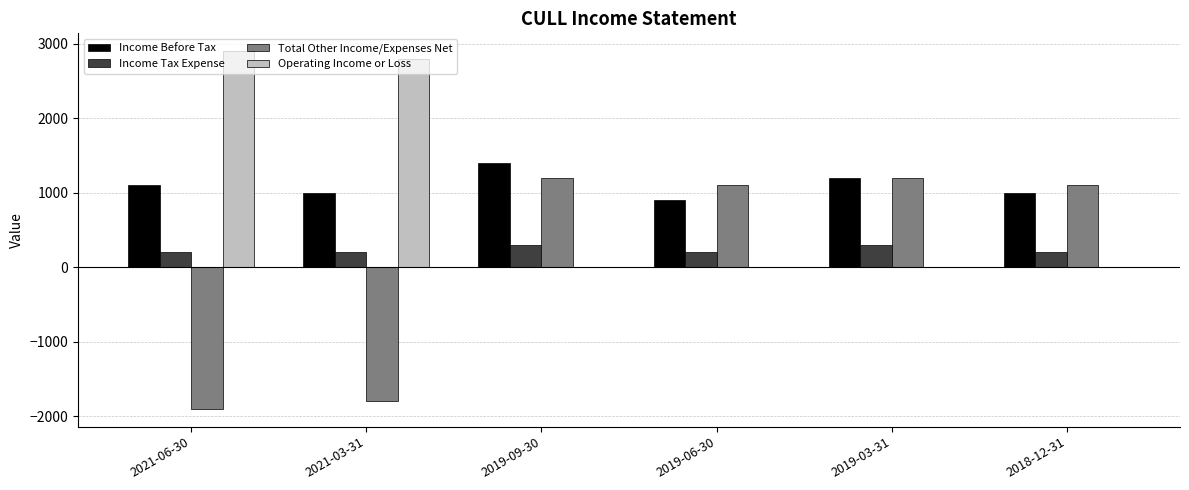

Does the chart contain stacked bars?

No